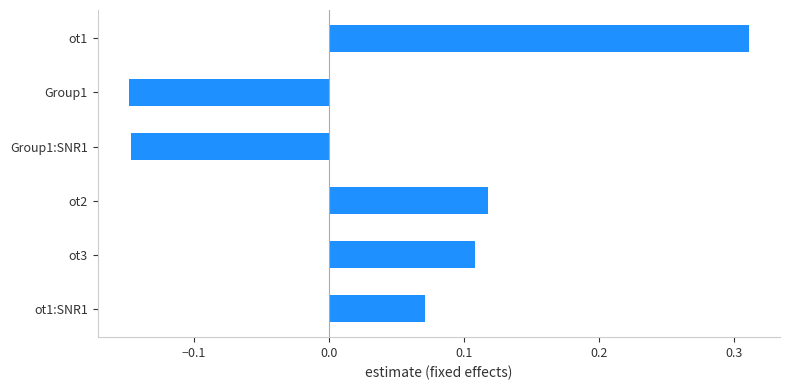

Count the number of data series in this chart.

1